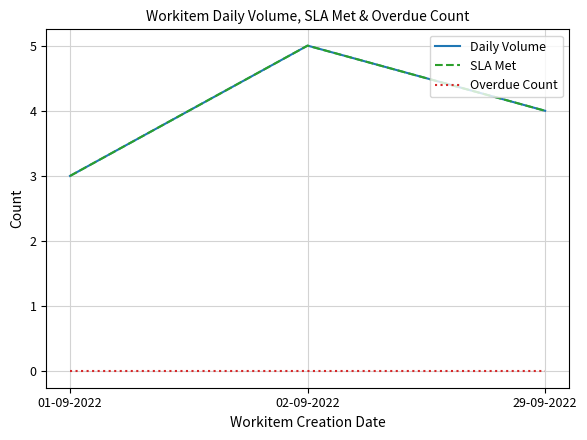

What is the difference between the maximum and second lowest values in the SLA Met series?

1